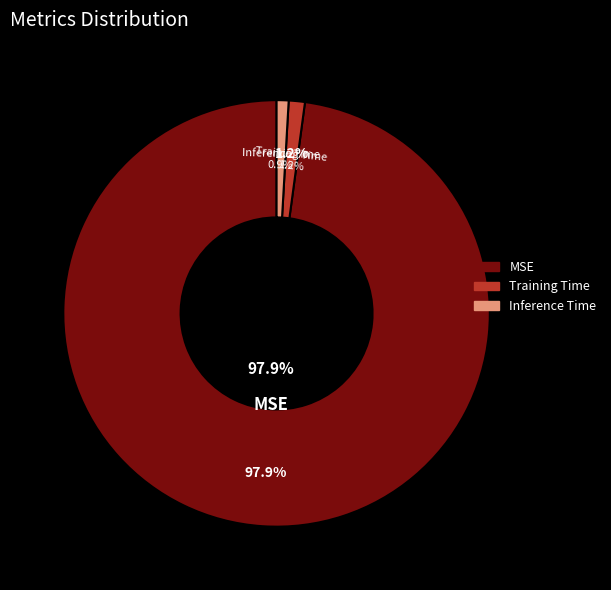

What percentage do Inference Time and MSE together represent?

98.8%